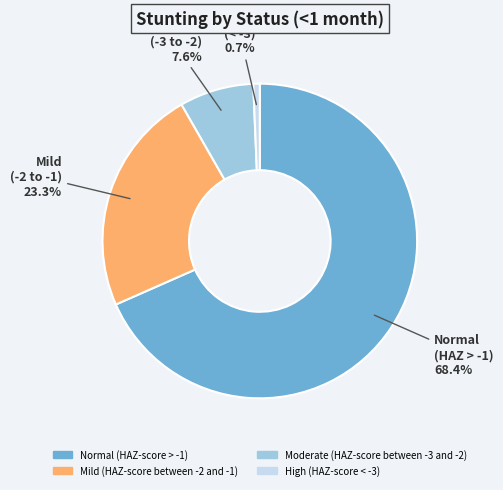

How many segments does this pie chart have?

4